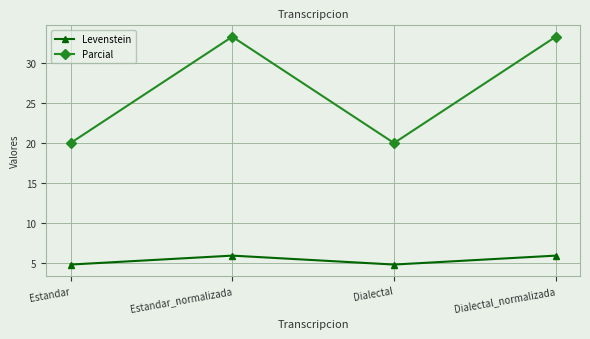

Rank the series at Dialectal_normalizada from highest to lowest value.

Parcial, Levenstein